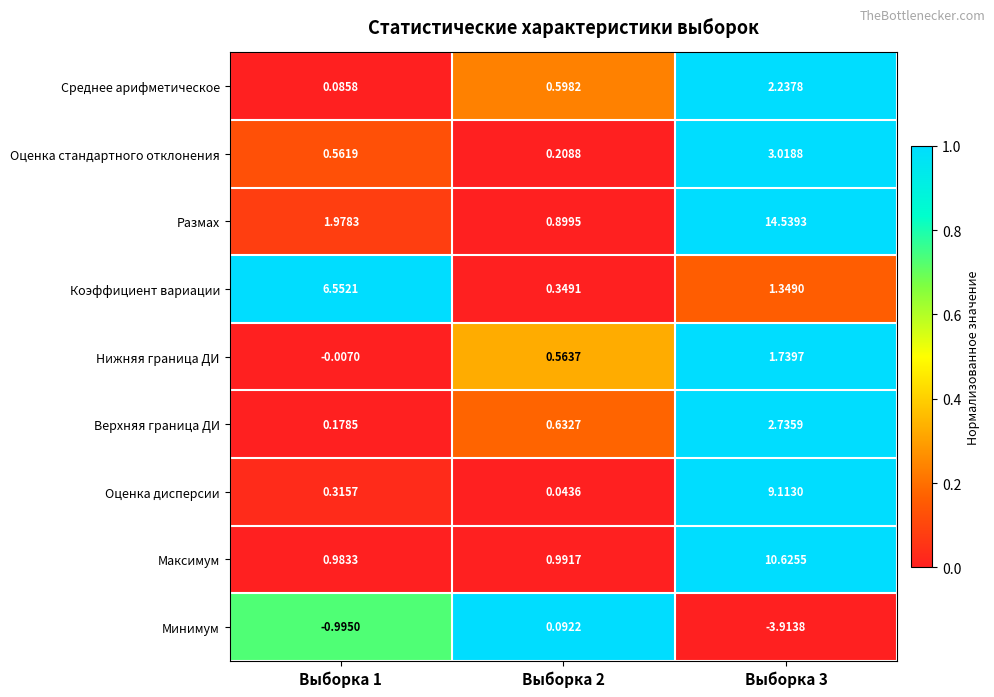

Which series has the largest total across all categories?

Размах